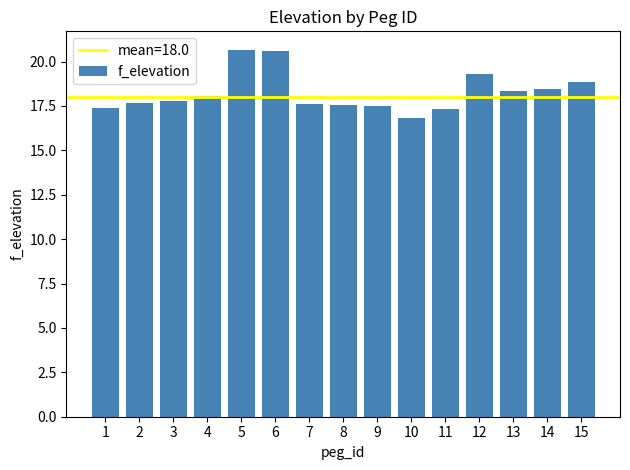

Where does the data first go above 17?

1